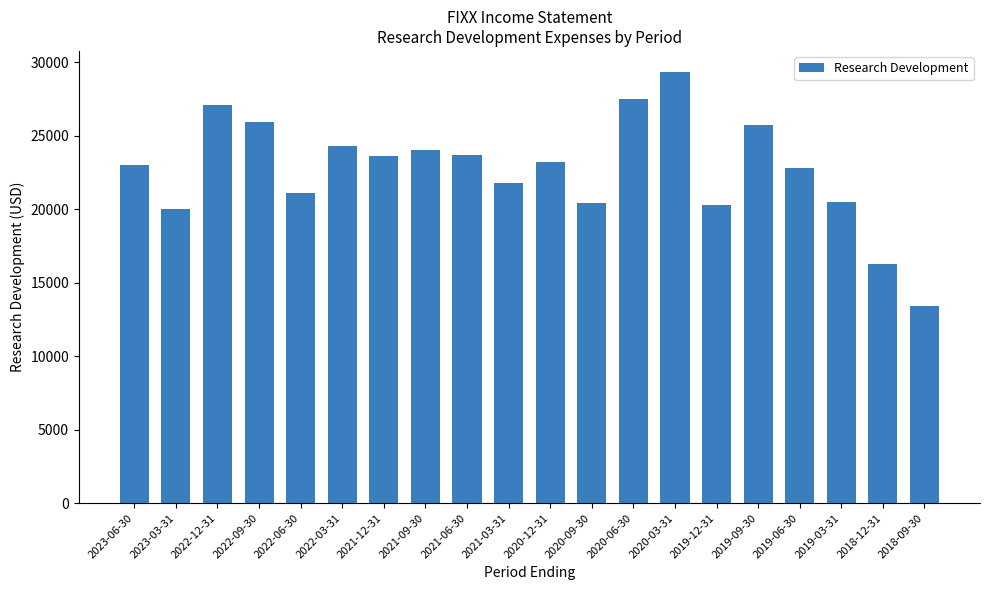

What is the smallest value displayed?

13400